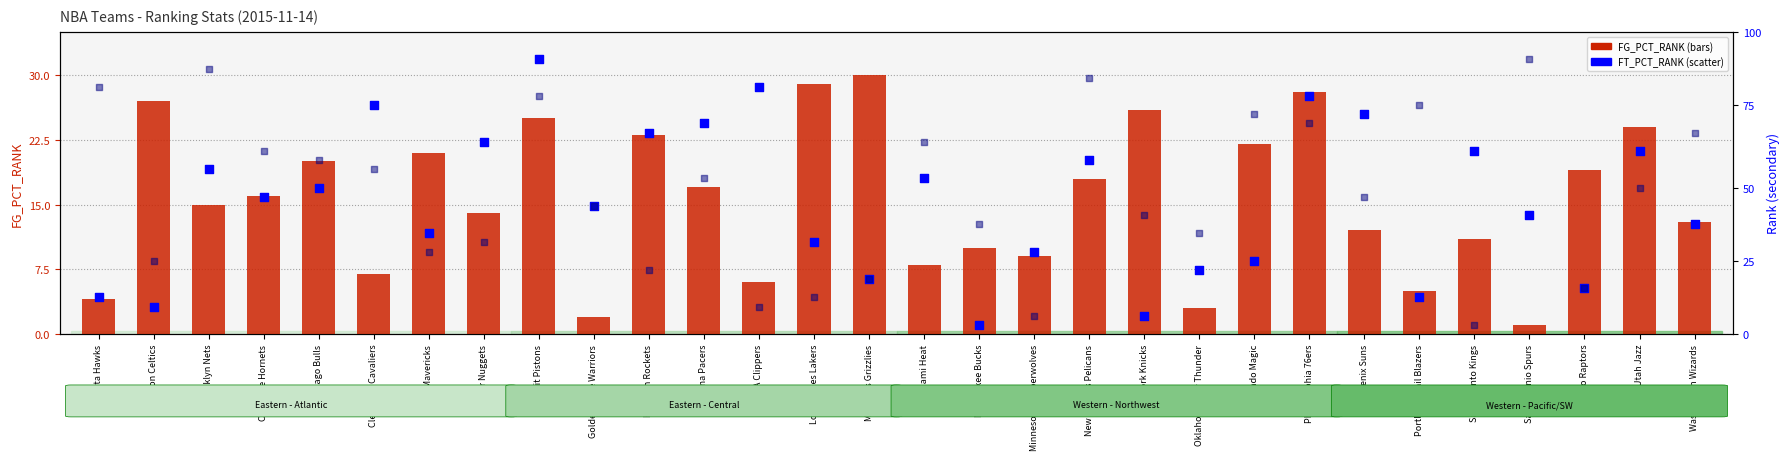

At how many categories does at least one series exceed 20?

22